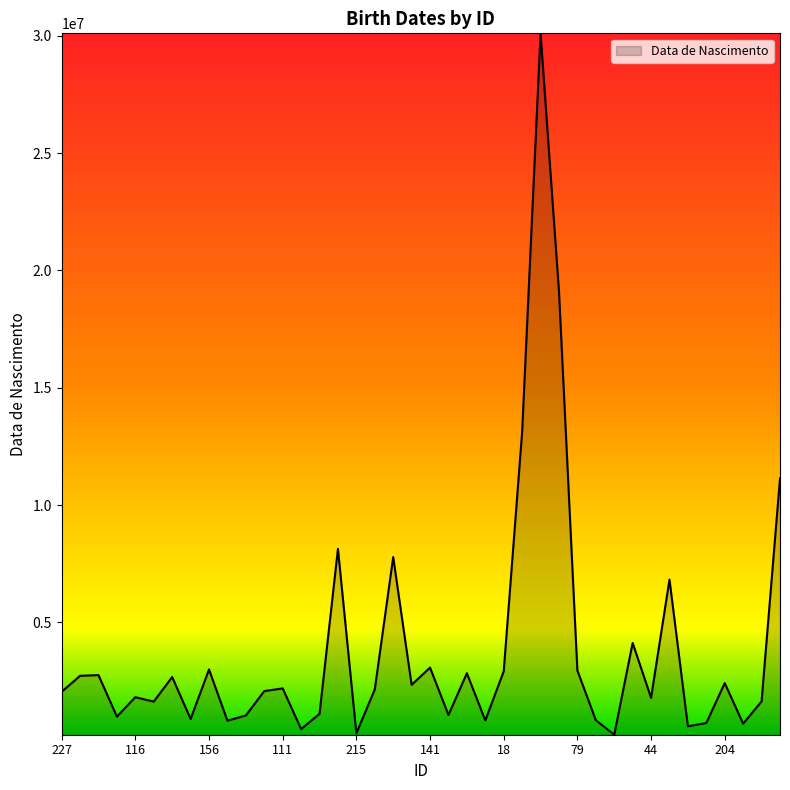

What is the greatest value displayed?

30101343